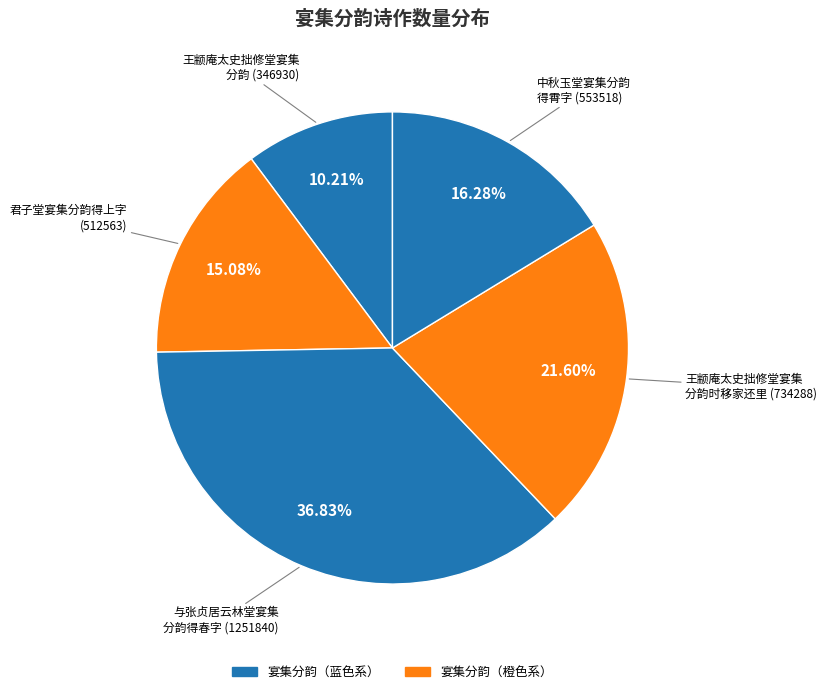

To the nearest percent, what is the average slice percentage?

20%